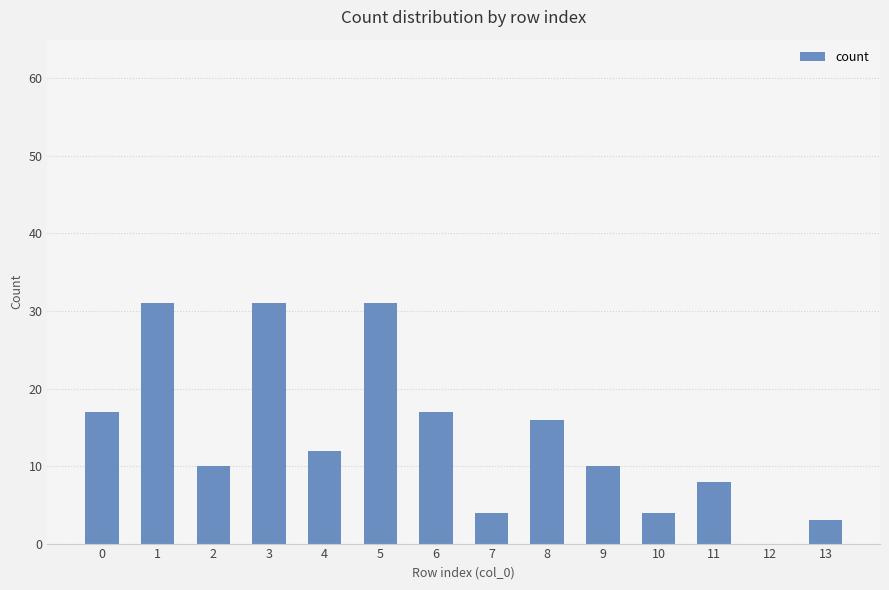

What is the maximum value shown in the chart?

31